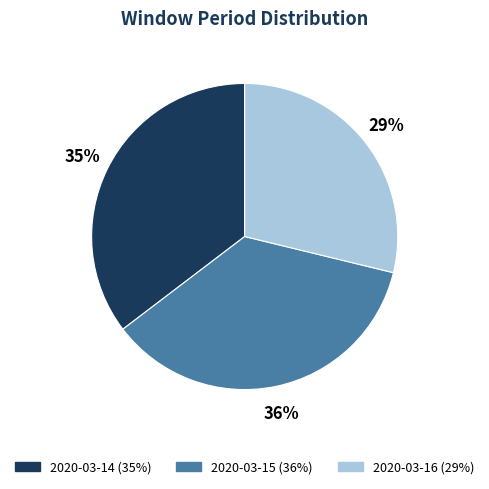

Which slice is the smallest?

2020-03-16